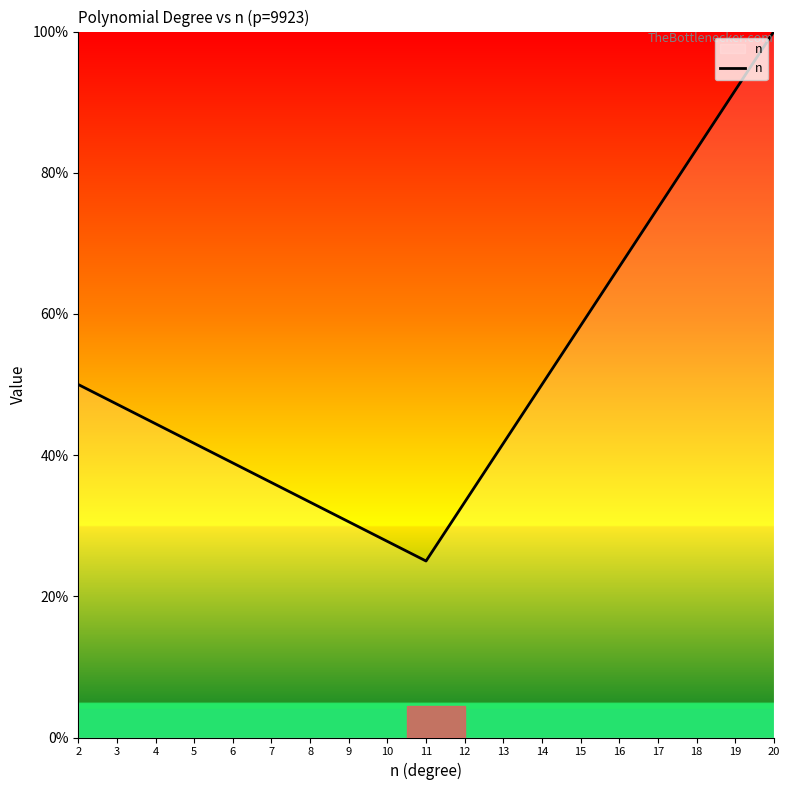

Is it true that the value at 4 is 75.2?

False